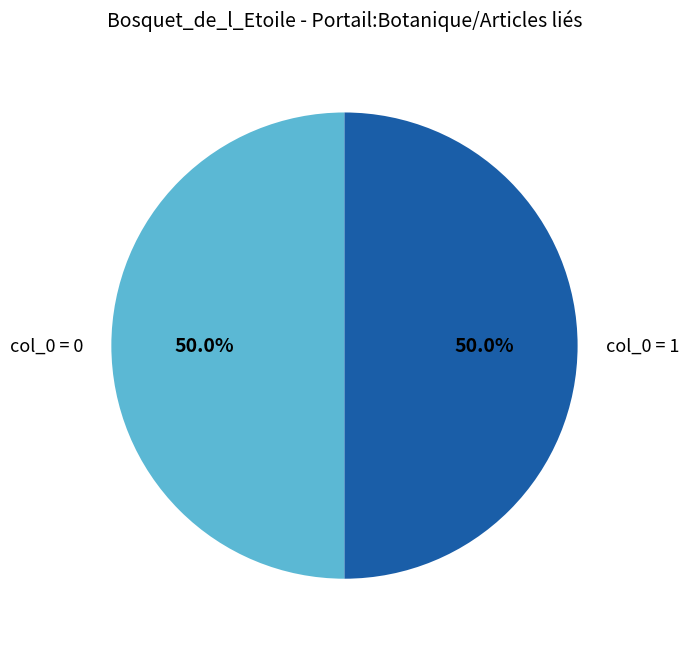

Do col_0 = 0 and col_0 = 1 together represent more than half of the pie?

Yes